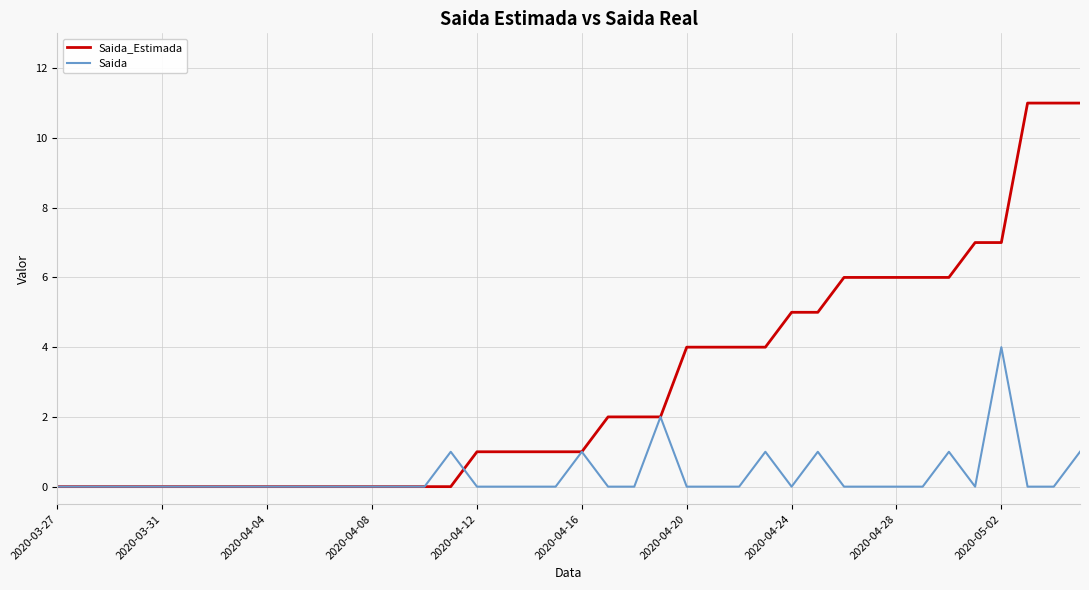

True or false: Saida_Estimada and Saida intersect in this chart.

True